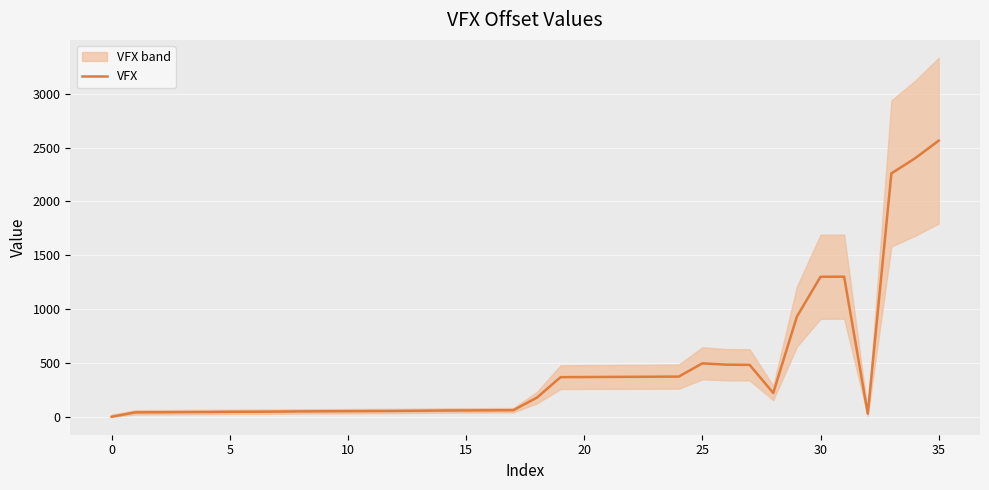

What is the ratio of the value at 13 to the value at 20?

0.2